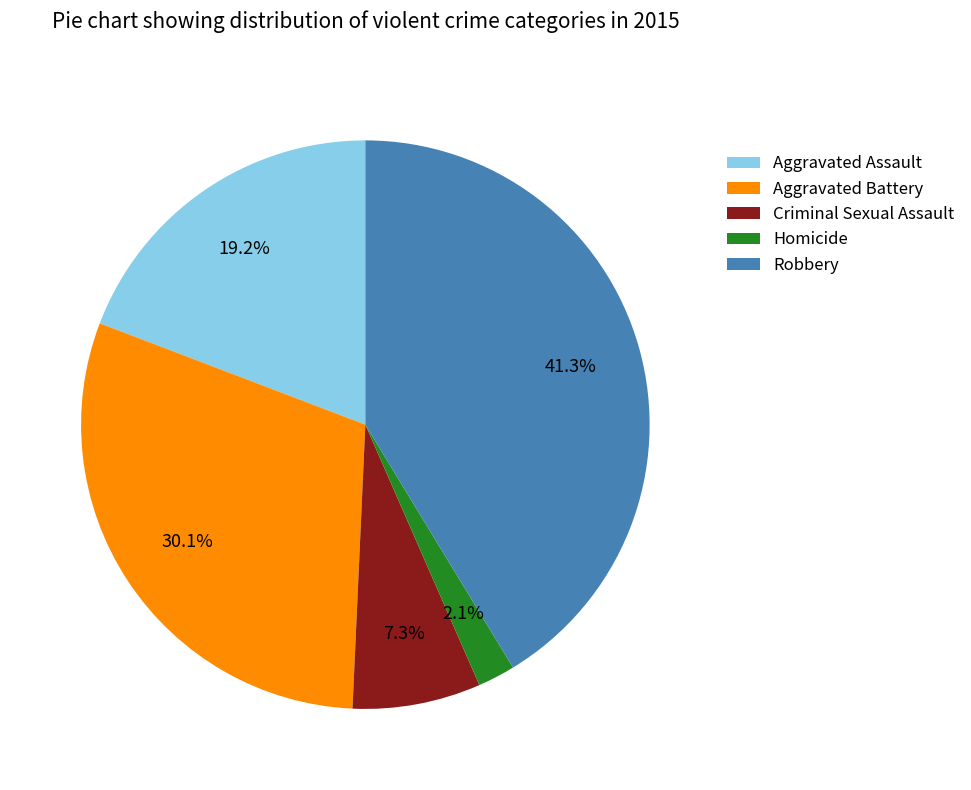

To the nearest percent, what is the average slice percentage?

20%